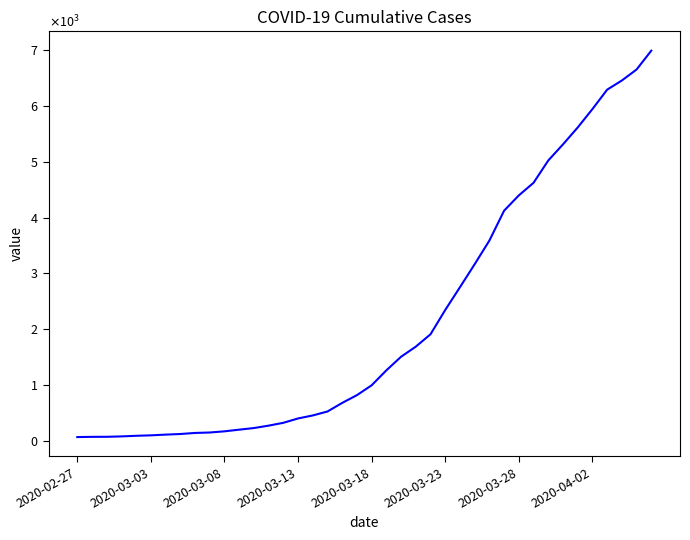

What is the difference between the maximum and second lowest values?

6927